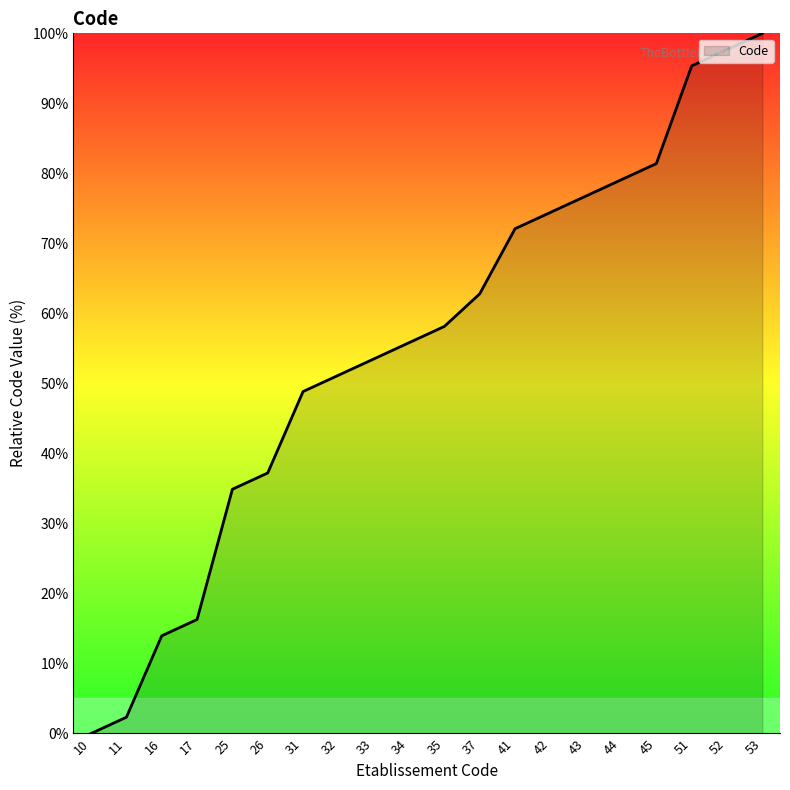

Which has a higher value, 25 or 42?

42